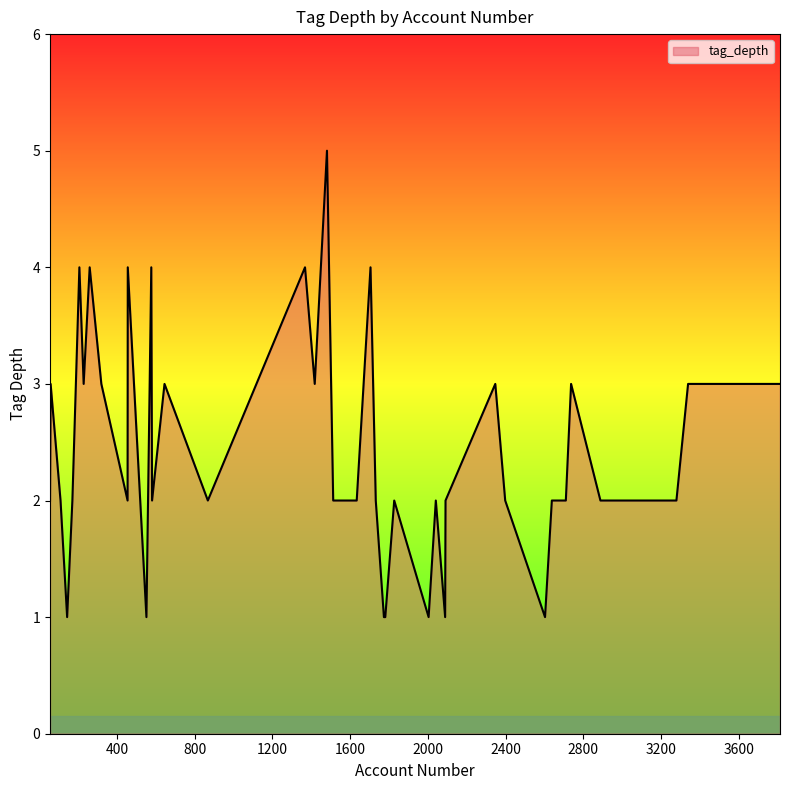

What is the maximum value shown in the chart?

5